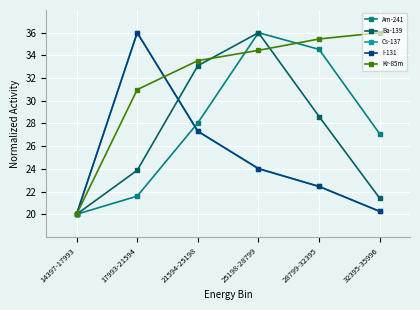

What is the label of the 2nd point from the left?

17993-21594